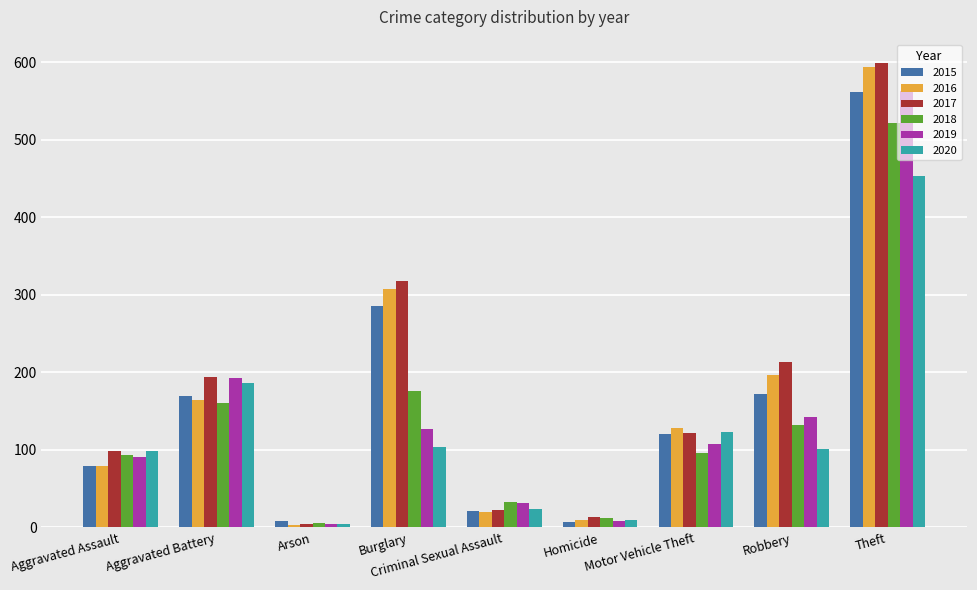

Is it true that 2017 equals 318 at Burglary?

True